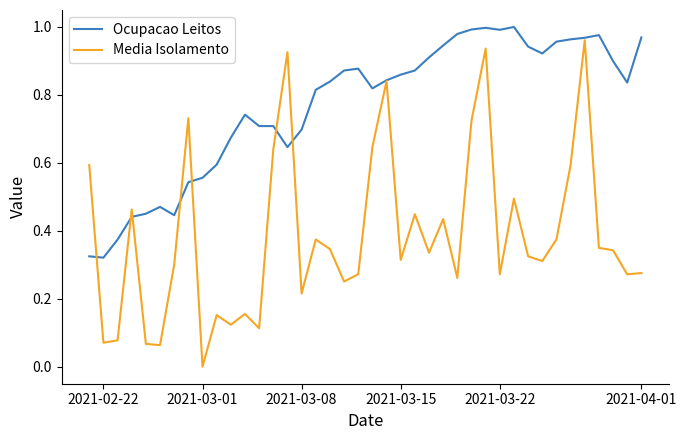

Rank the series by their average value, from lowest to highest.

Media Isolamento, Ocupacao Leitos